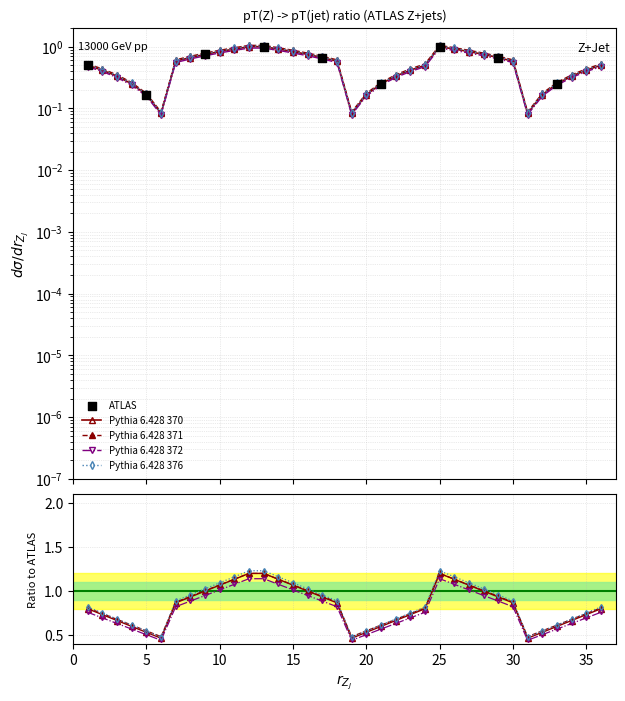

What is the change in value from 9 to 18?

-0.2